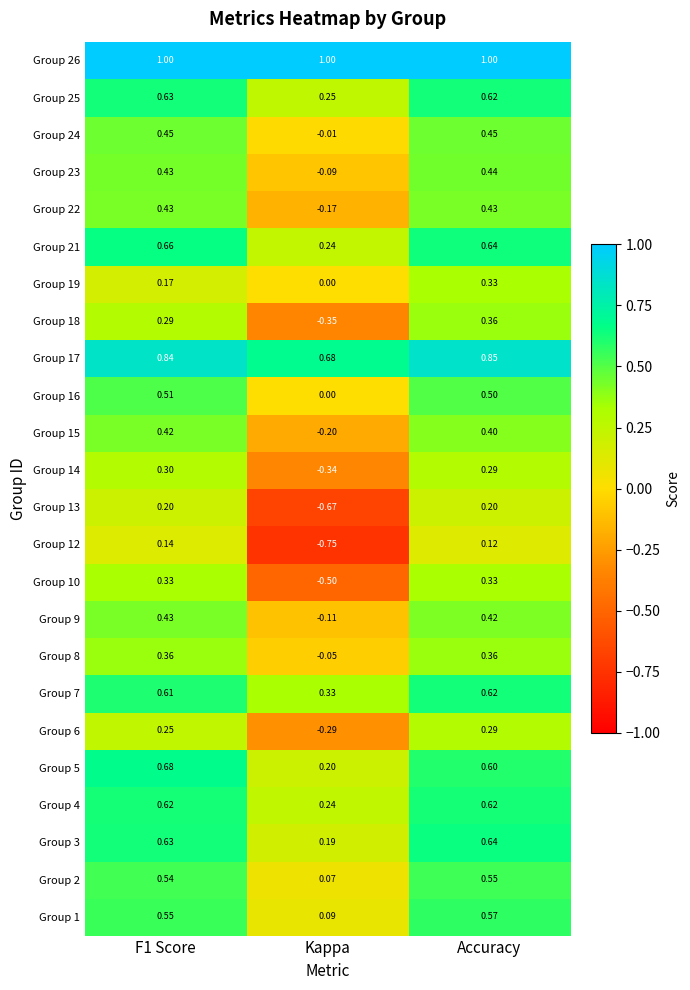

What is the total value across all series at Accuracy?

11.6